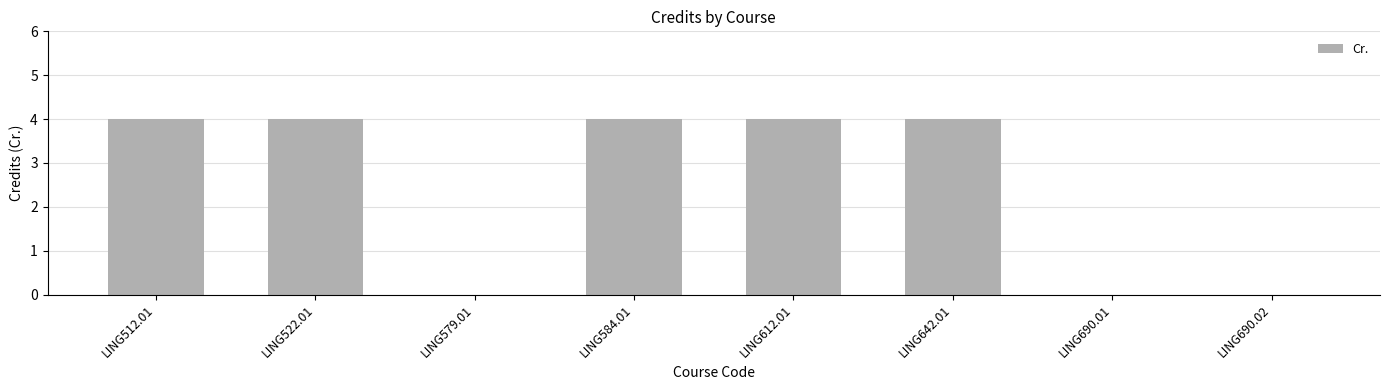

Count the number of categories in the chart.

8